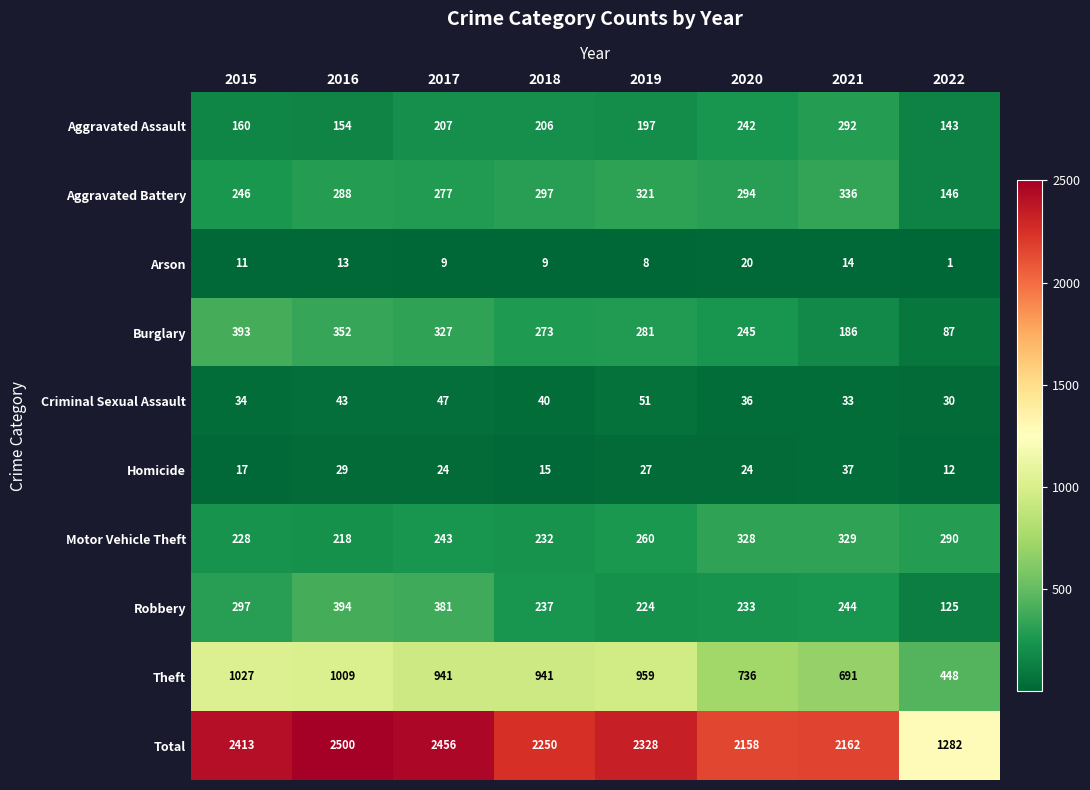

Is the value of Homicide at 2019 greater than the value of Theft at 2017?

No